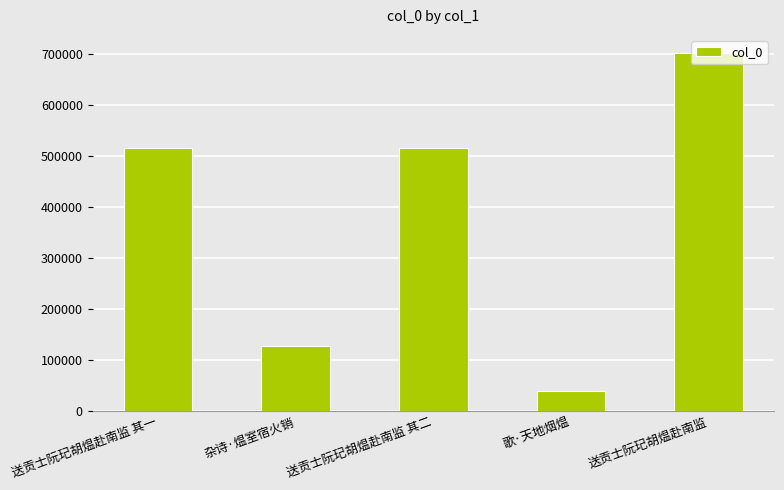

What is the value of the 1st bar from the left?

514807